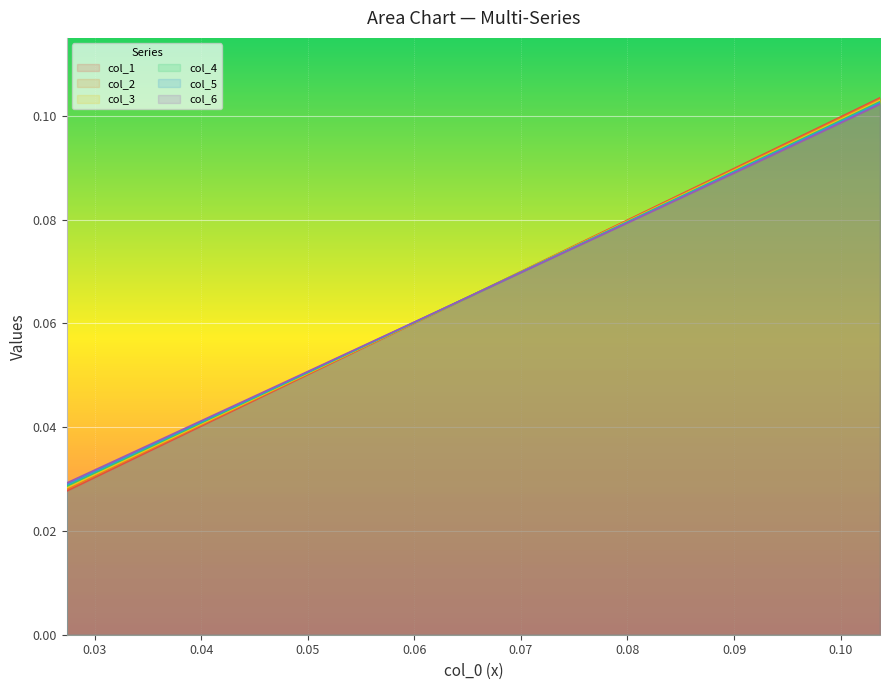

How many intersections are there between col_5 and col_4?

1